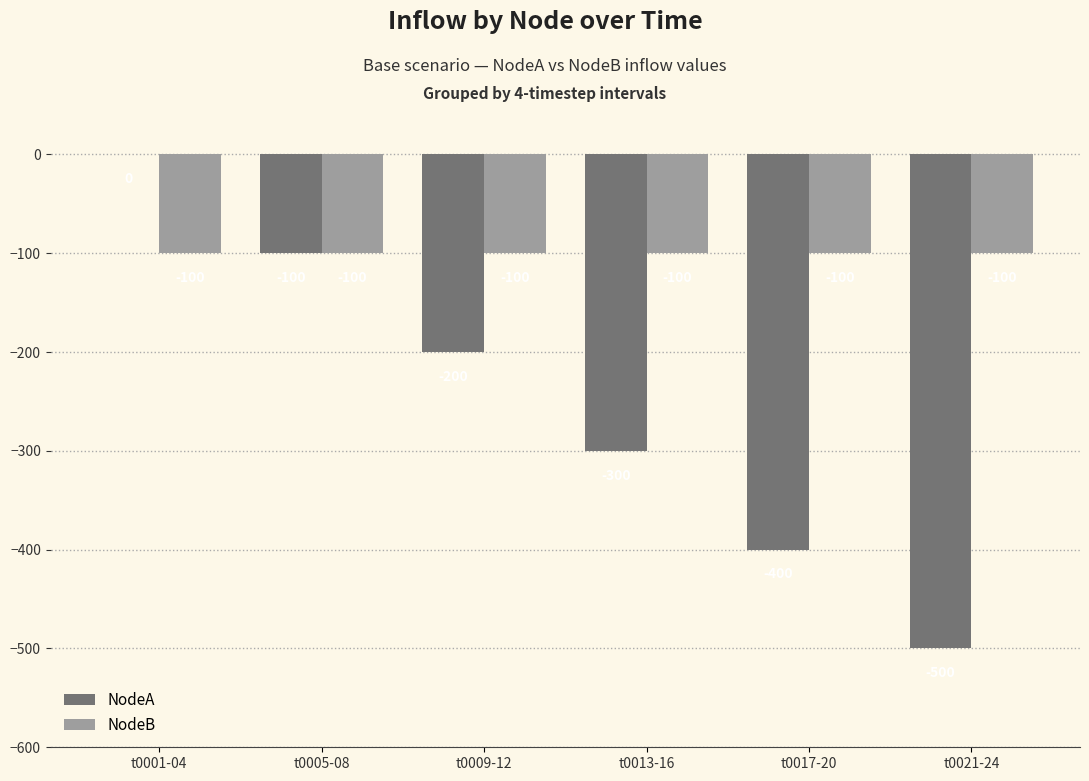

At which label does NodeA first exceed -200?

t0001-04